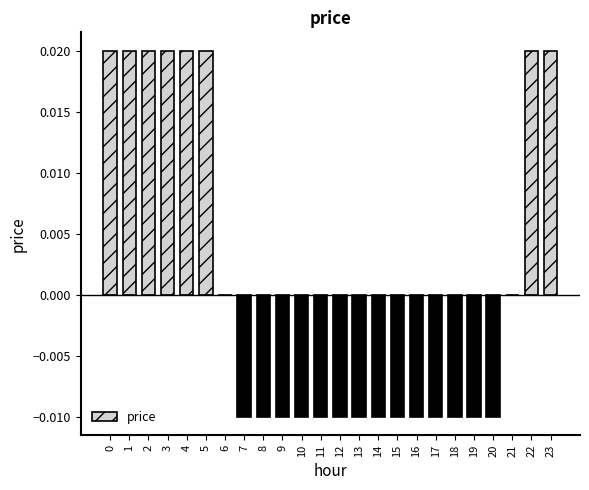

True or false: the data shows 0.0 at 3.

True